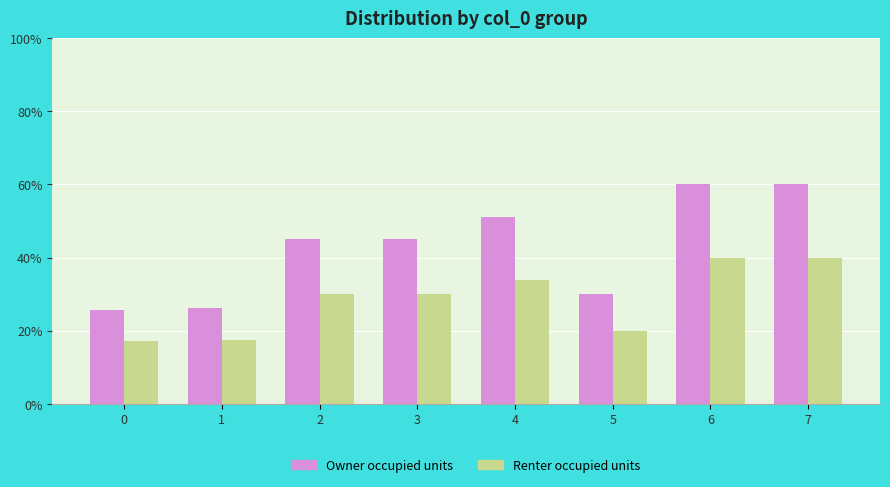

Are the bars grouped side by side (vs. stacked)?

Yes